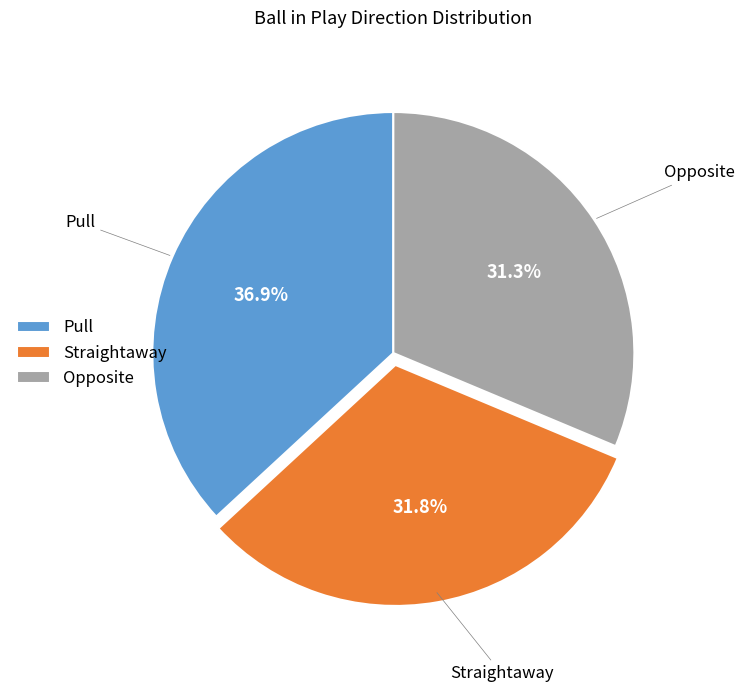

Approximately how many times larger is the value at Pull compared to Opposite?

1.2